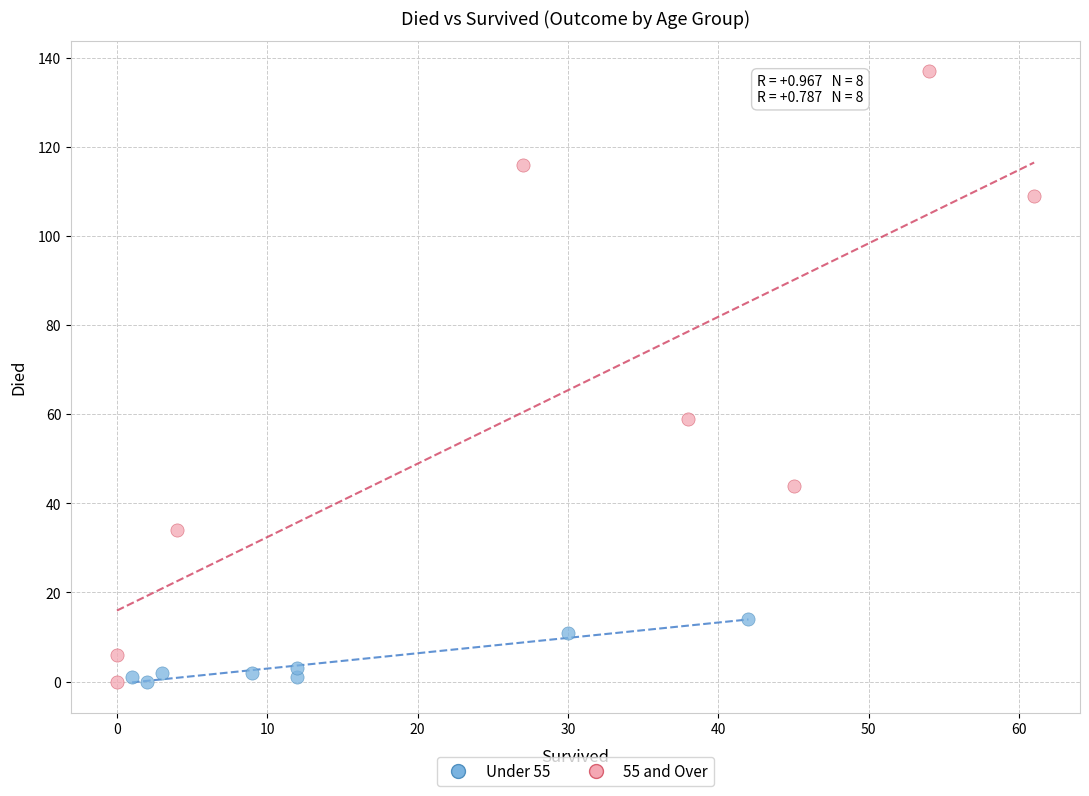

Which series reaches the maximum Y coordinate?

55 and Over